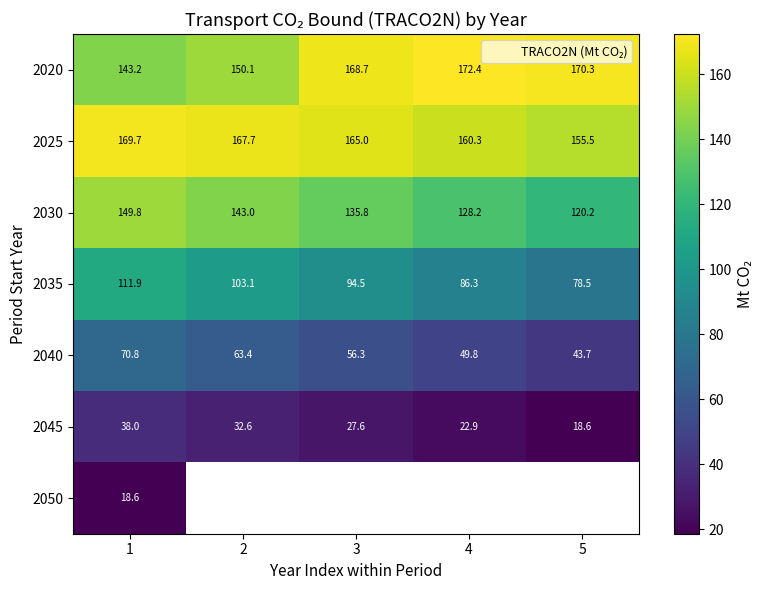

How many values in the 2035 series are below 94?

2